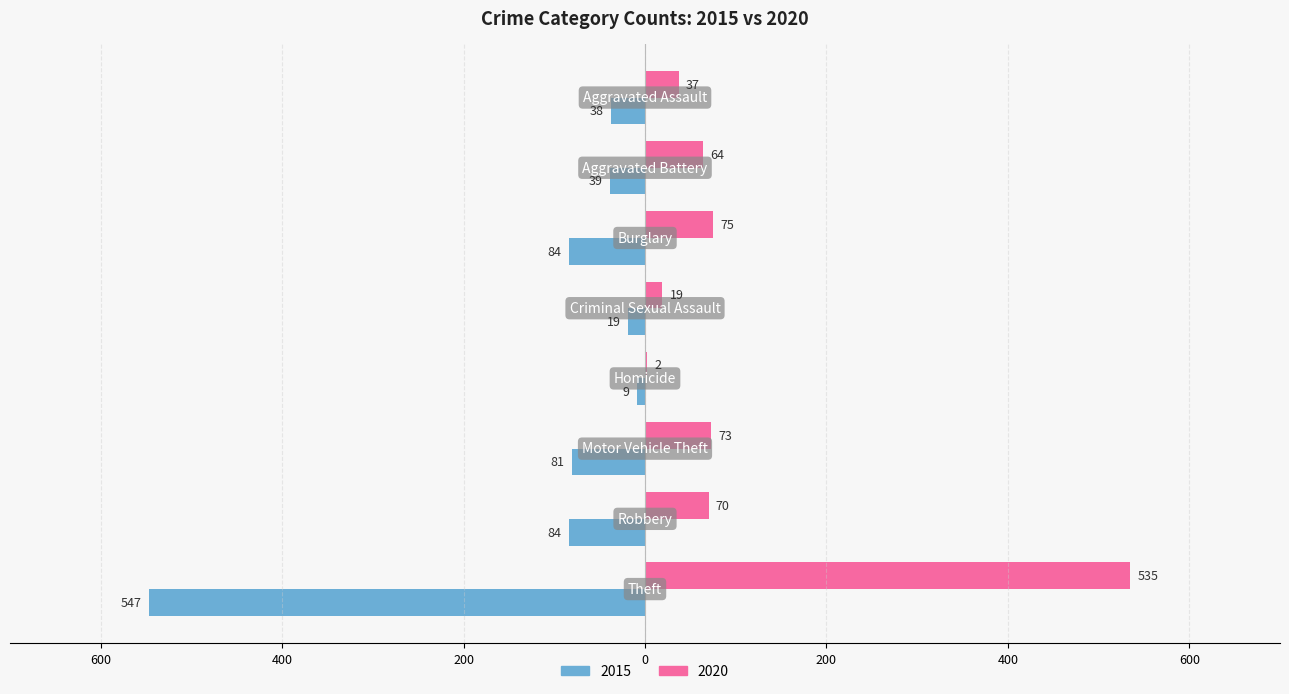

What are all the series names shown in the legend?

2015, 2020